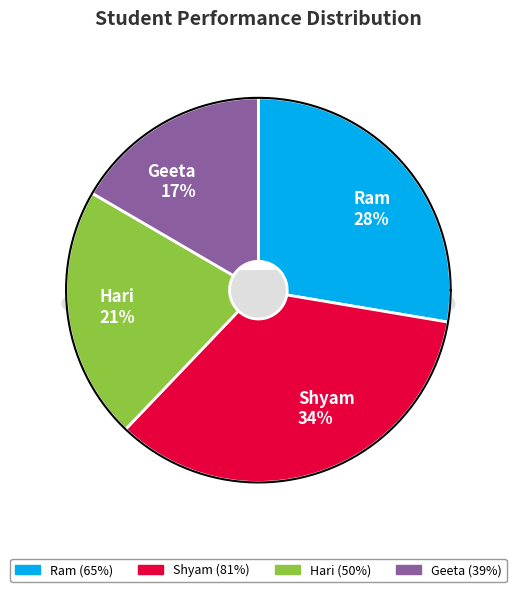

Which slice is the largest?

Shyam